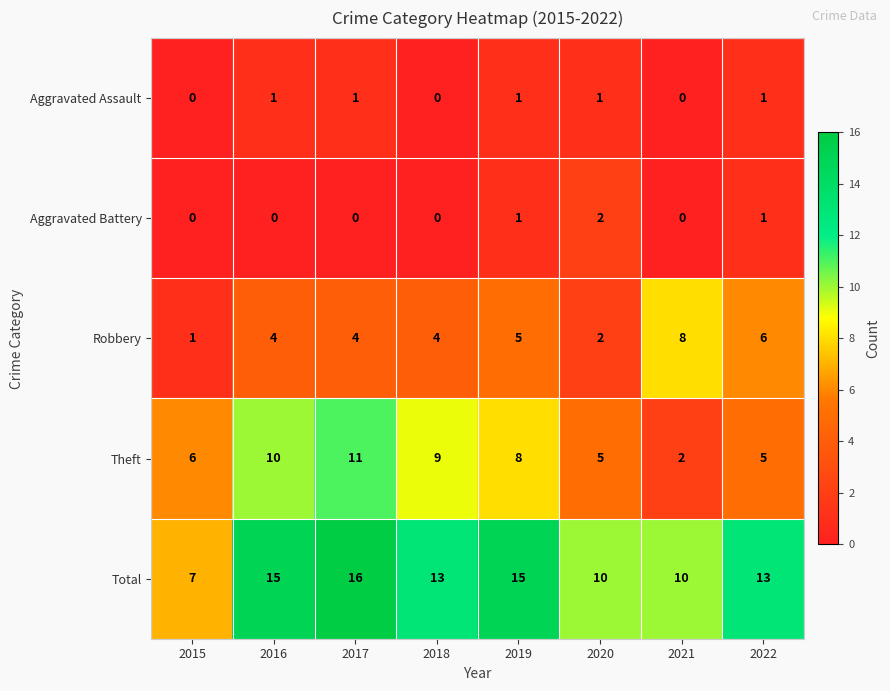

Rank the series at 2016 from lowest to highest value.

Aggravated Battery, Aggravated Assault, Robbery, Theft, Total